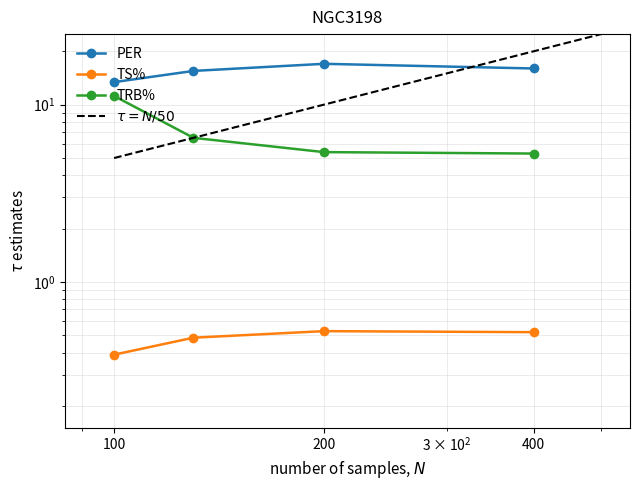

Which series has the widest spread of values?

TRB%